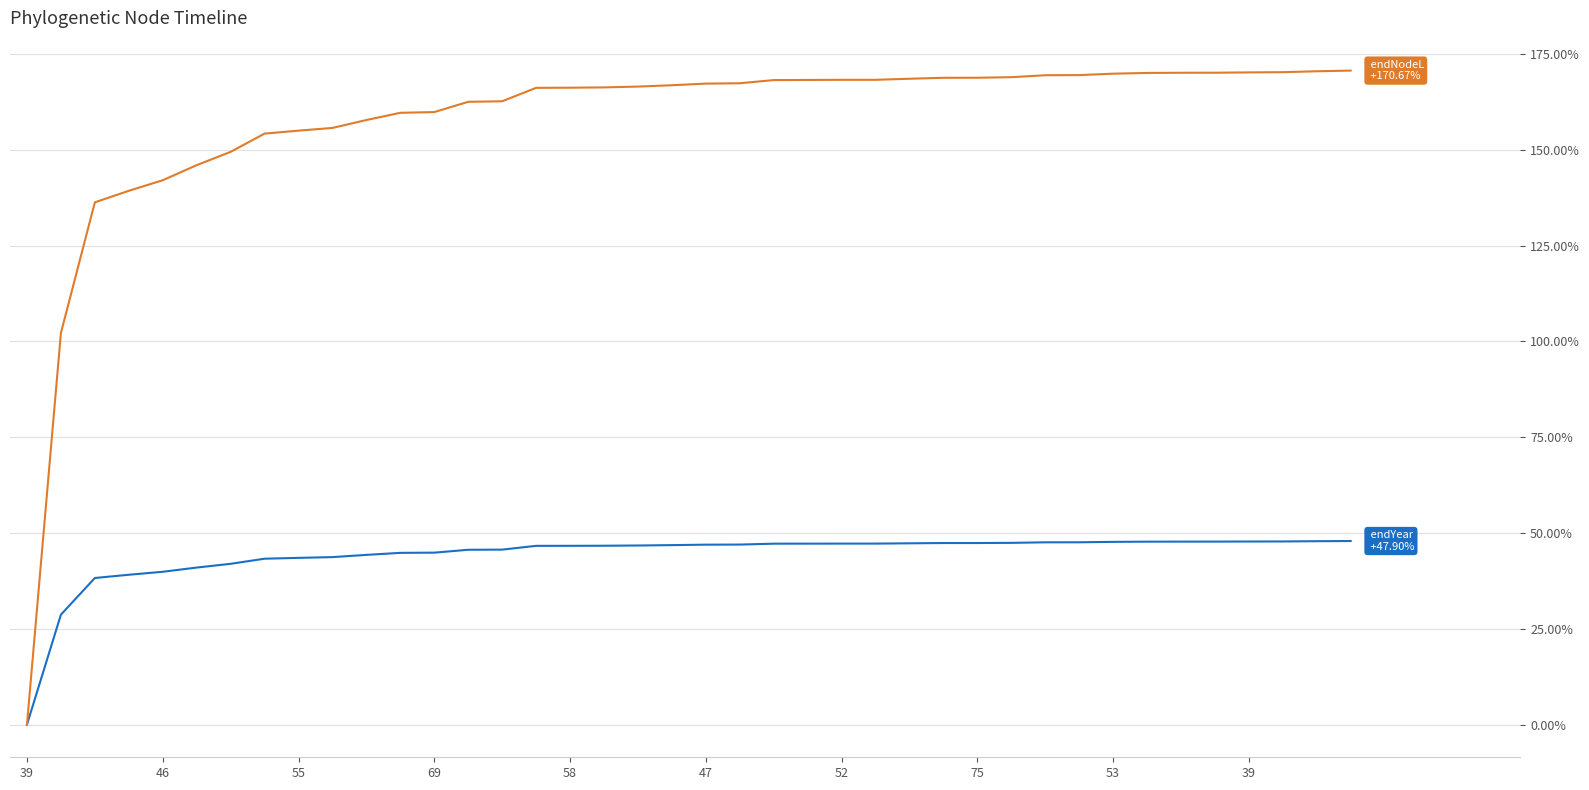

What is the maximum value shown in the chart?

170.7